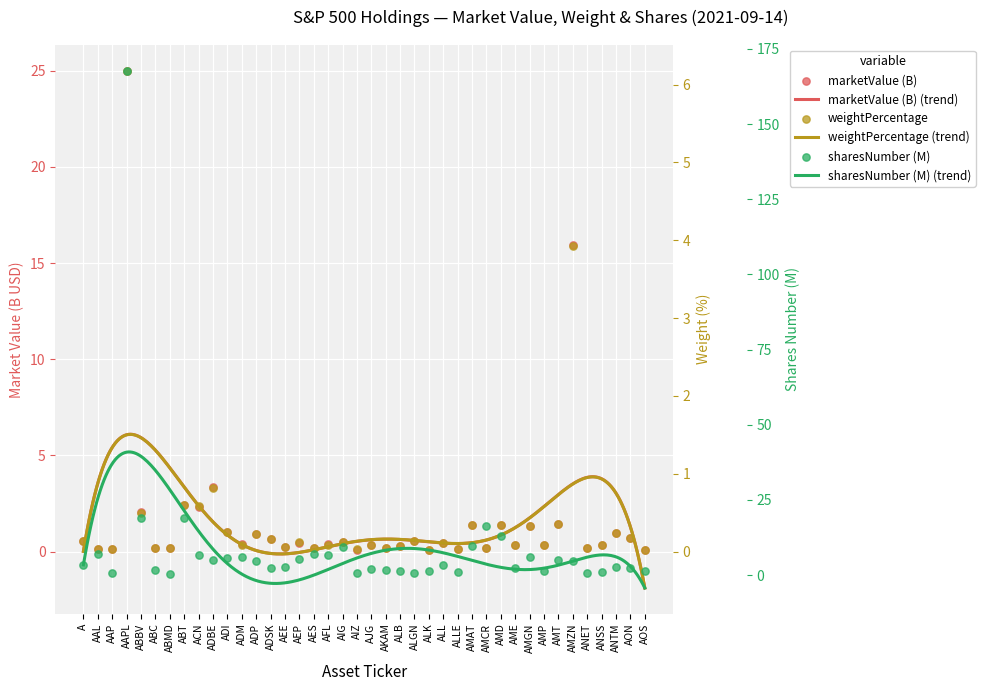

Which series has the largest total across all categories?

sharesNumber (M)